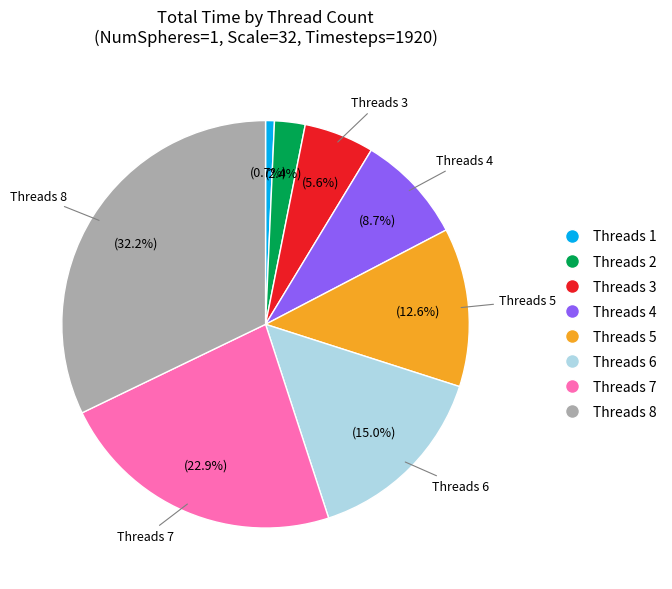

Is there any slice that represents more than half of the pie?

No